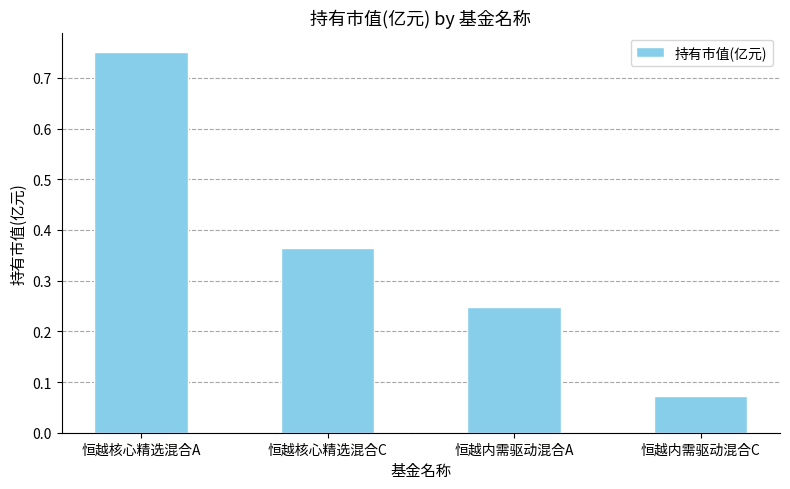

What position from the left is 恒越核心精选混合C?

2